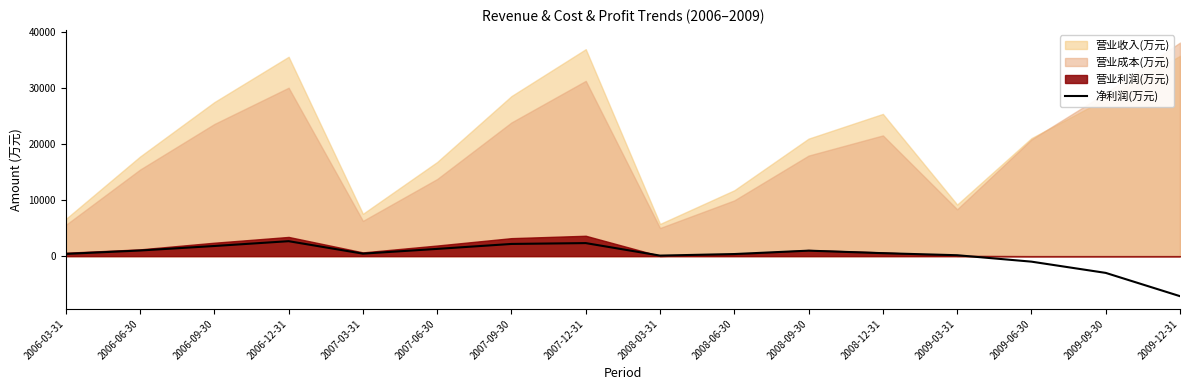

What is the minimum value for 净利润(万元)?

-7148